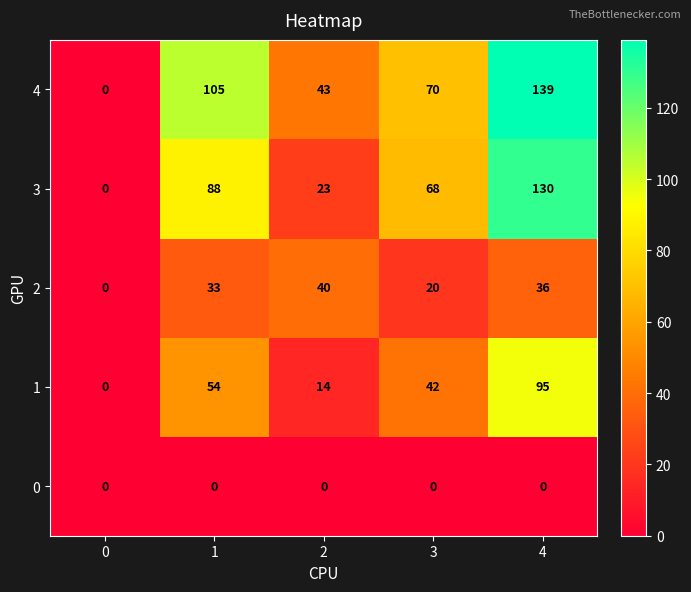

At how many categories does at least one series exceed 77?

2